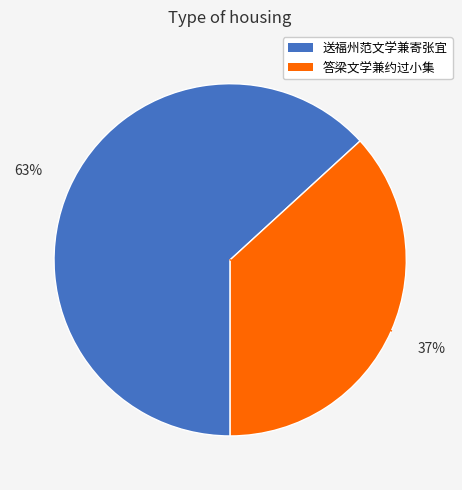

Is there any slice that represents more than half of the pie?

Yes